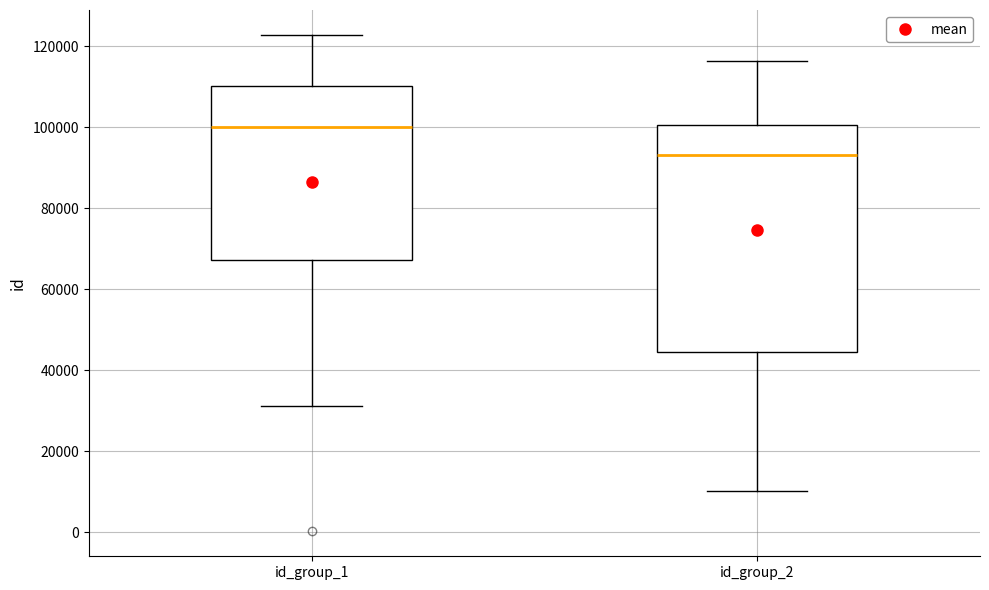

Reading left to right, read every box against the y-axis: the position of its median line, the range the box covers, and the ends of its whiskers. The values are not printed on the chart, so give them approximately, as read against the axis.

id_group_1: median 100000, box 68000 to 110000, whiskers 32000 to 122000
id_group_2: median 94000, box 44000 to 100000, whiskers 10000 to 116000